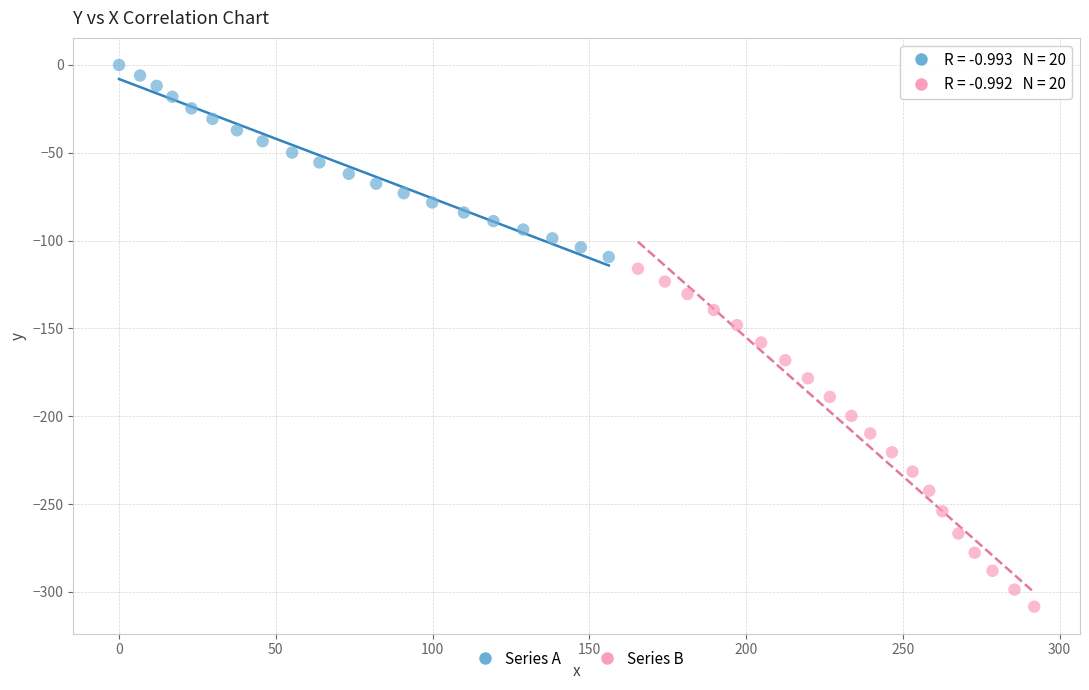

What are all the series names shown in the legend?

Series A, Series B